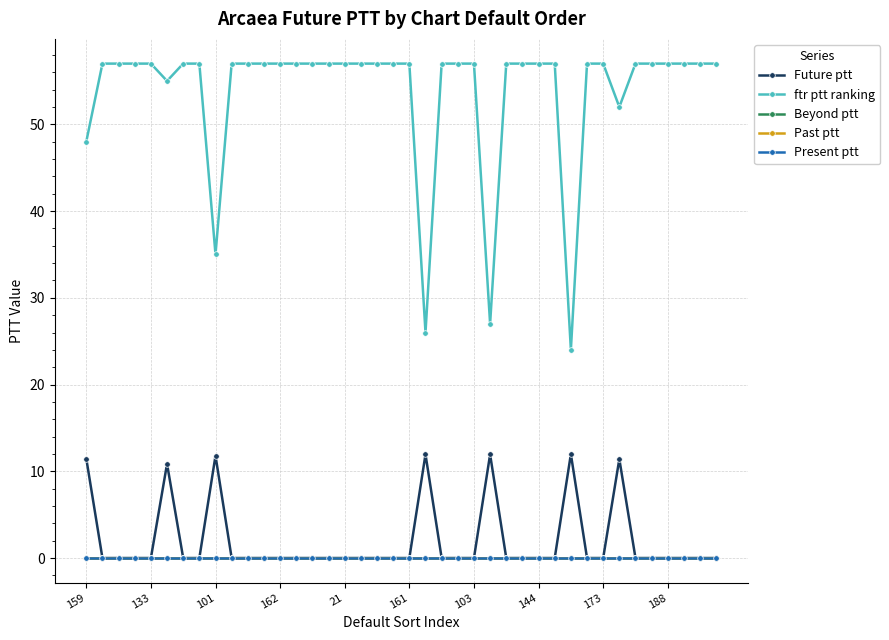

True or false: Past ptt and ftr ptt ranking cross at least once.

False